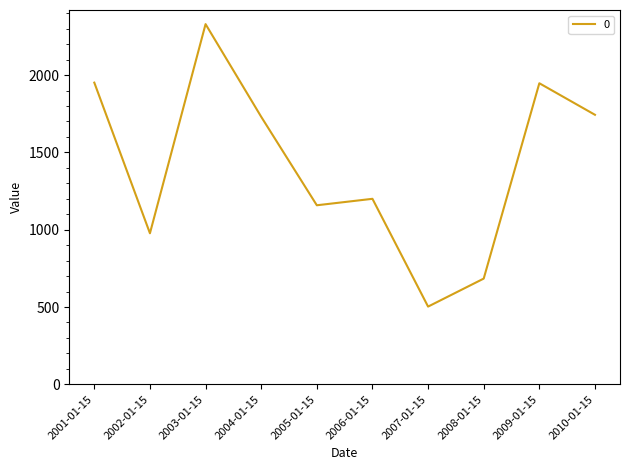

At which label is the value closest to 1416?

2006-01-15